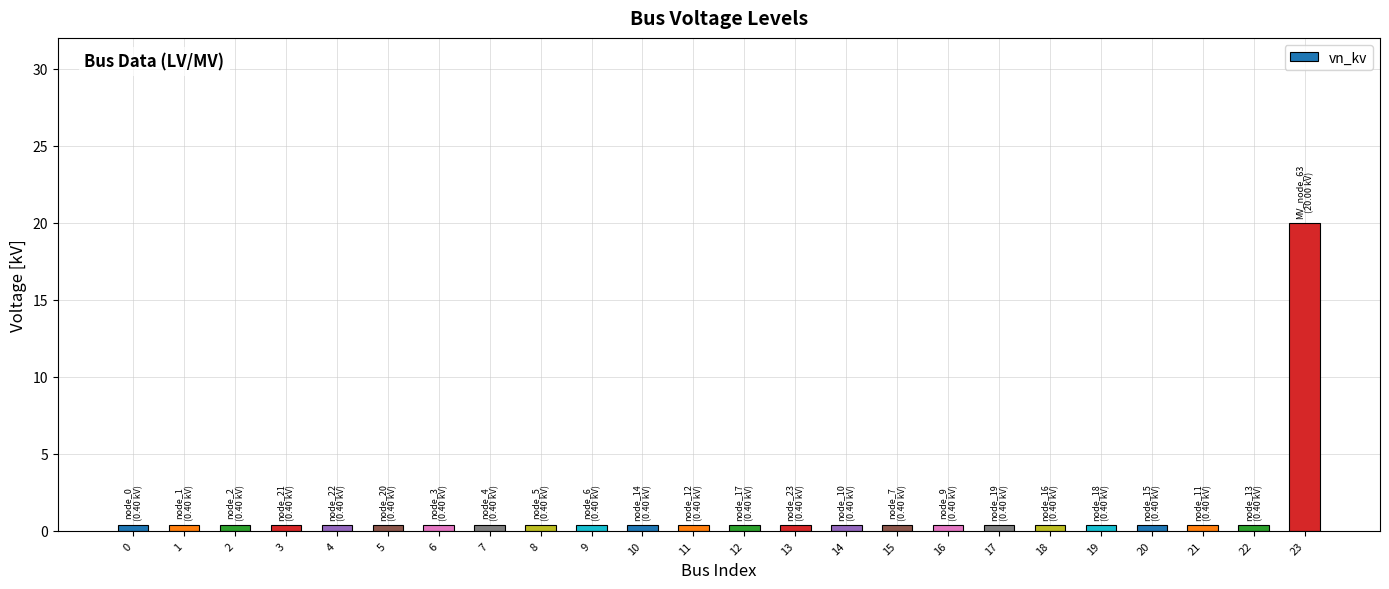

Reading left to right, list all the values displayed in this chart.

0=0.4	1=0.4	2=0.4	3=0.4	4=0.4	5=0.4	6=0.4	7=0.4	8=0.4	9=0.4	10=0.4	11=0.4	12=0.4	13=0.4	14=0.4	15=0.4	16=0.4	17=0.4	18=0.4	19=0.4	20=0.4	21=0.4	22=0.4	23=20.0